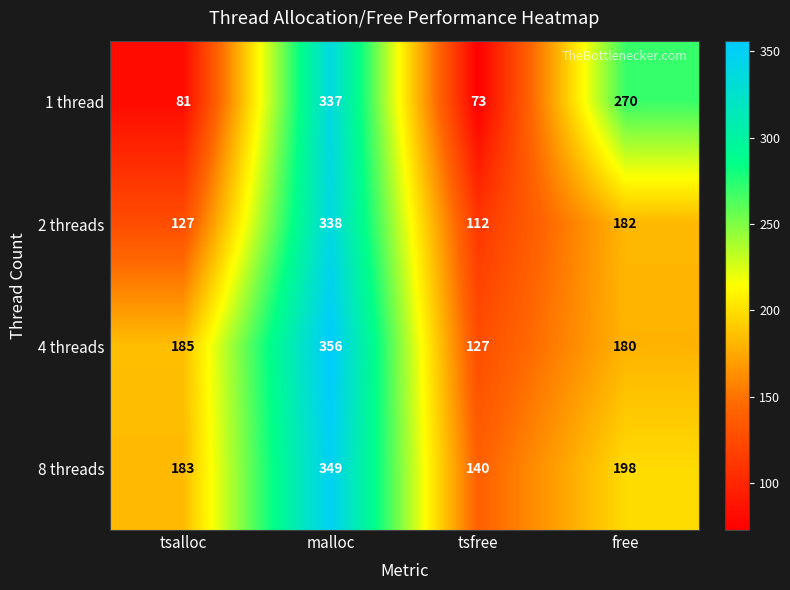

Count the number of categories in the chart.

4